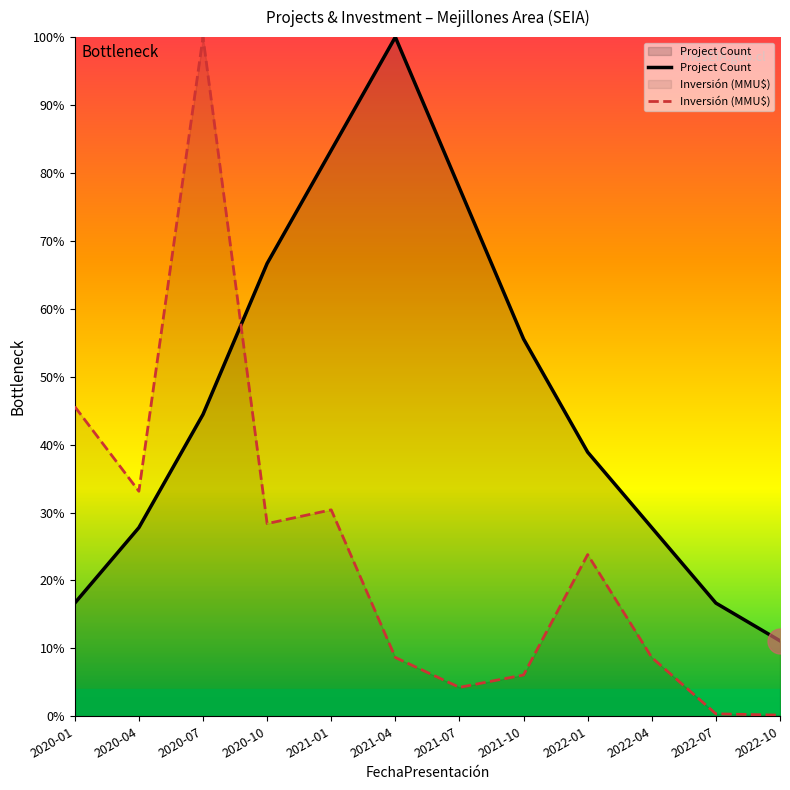

How many lines are shown in the chart?

2